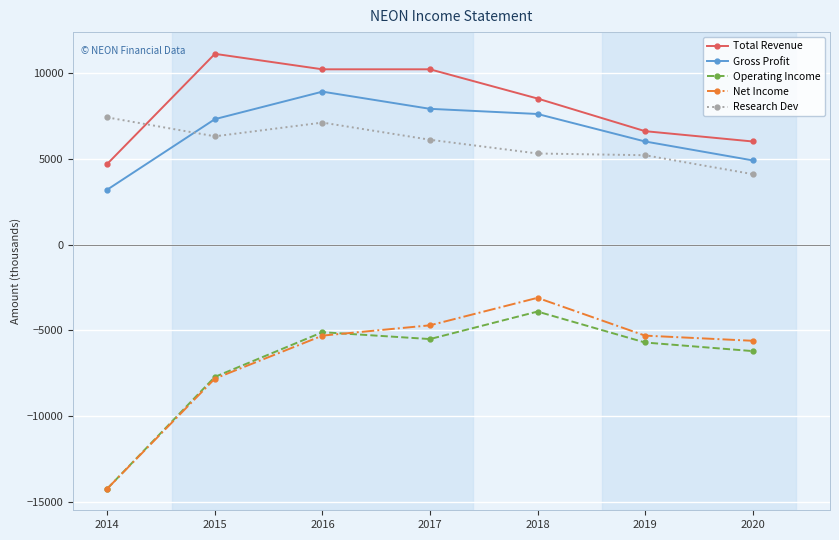

True or false: Total Revenue and Operating Income intersect in this chart.

False